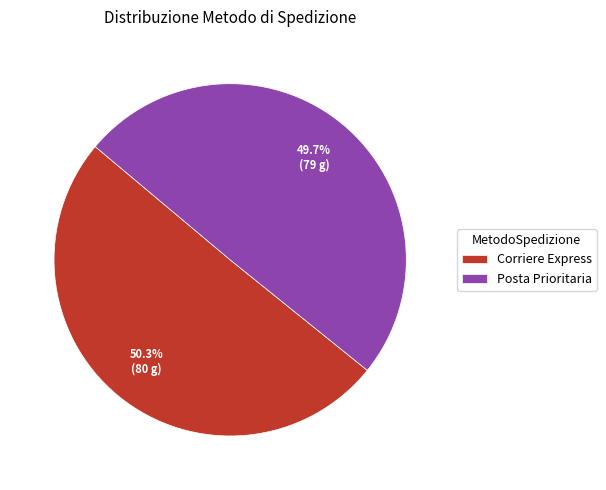

What is the ratio of the value at Posta Prioritaria to the value at Corriere Express?

1.0